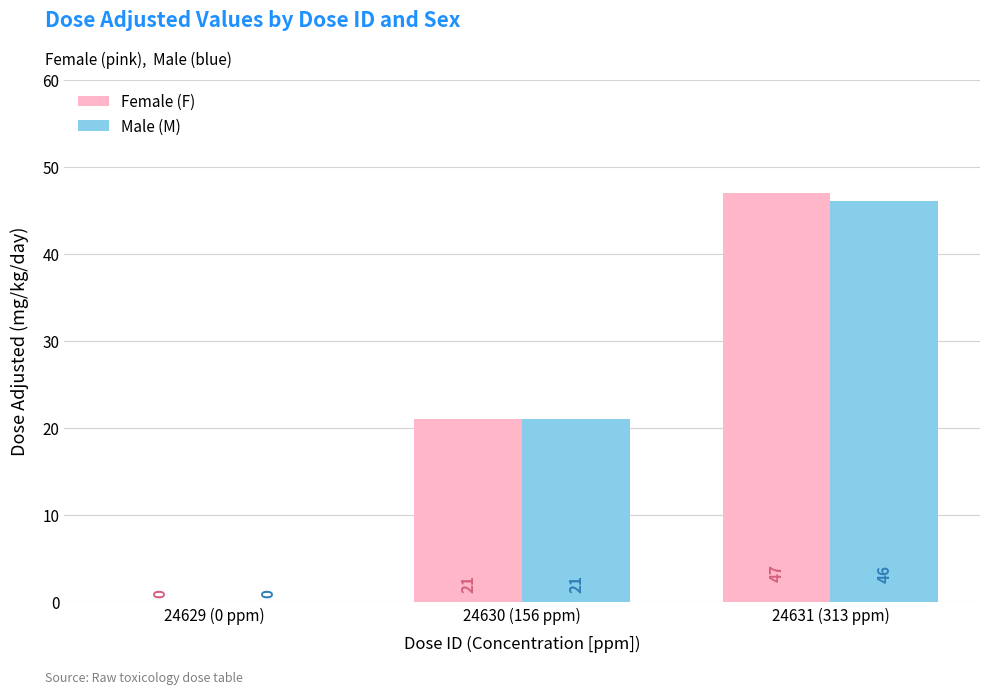

Reading right to left, list all the values displayed in this chart.

Female (F): 24631 (313 ppm)=47	24630 (156 ppm)=21	24629 (0 ppm)=0
Male (M): 24631 (313 ppm)=46	24630 (156 ppm)=21	24629 (0 ppm)=0